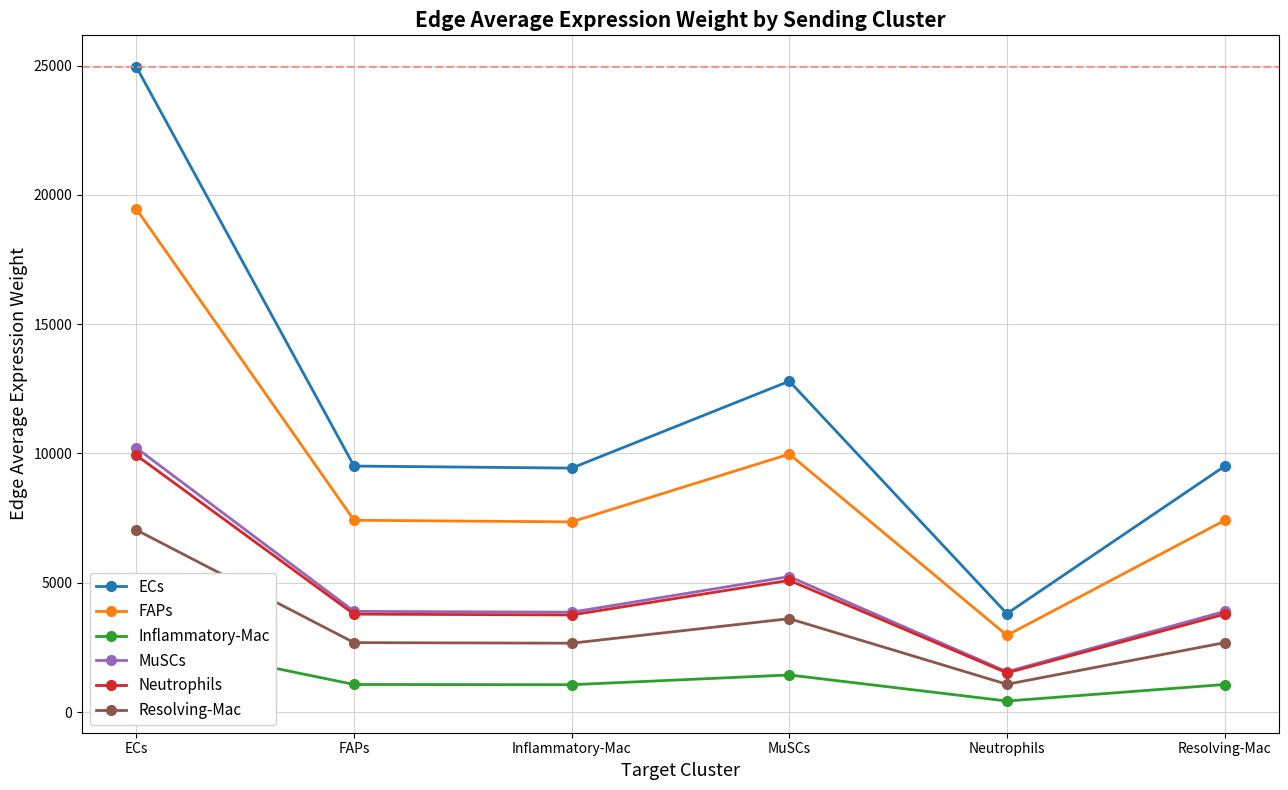

What are all the series names shown in the legend?

ECs, FAPs, Inflammatory-Mac, MuSCs, Neutrophils, Resolving-Mac